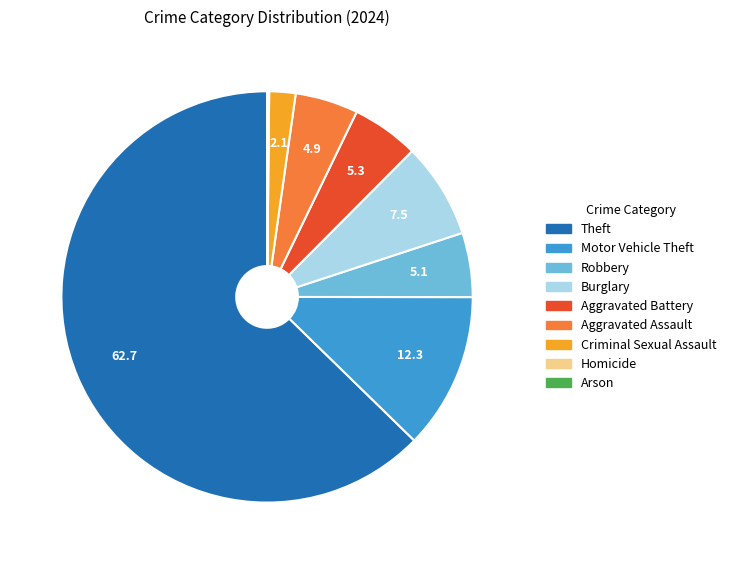

Is the sum of Theft and Aggravated Battery greater than half?

Yes